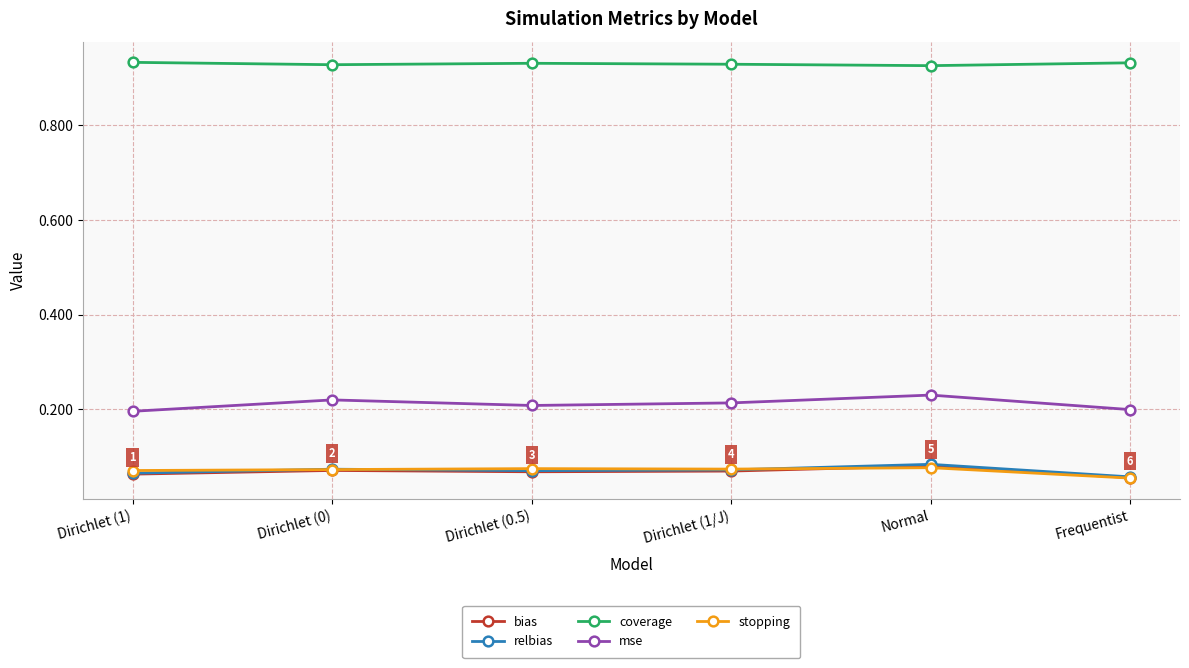

What position from the left is Dirichlet (1/J)?

4